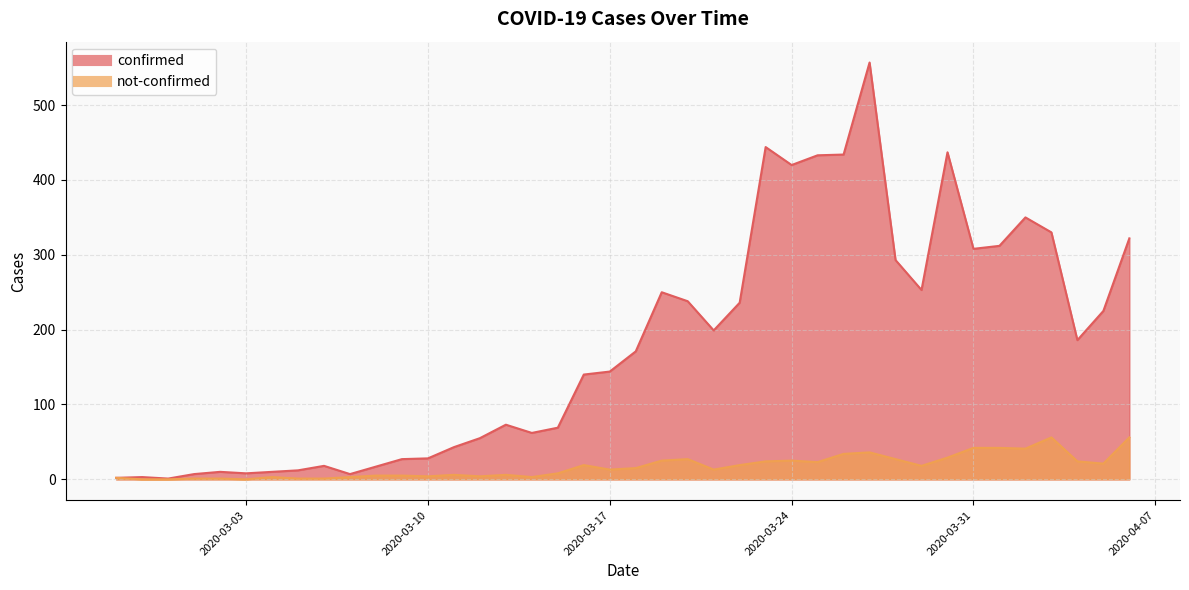

What position from the right is 2020-03-27?

11